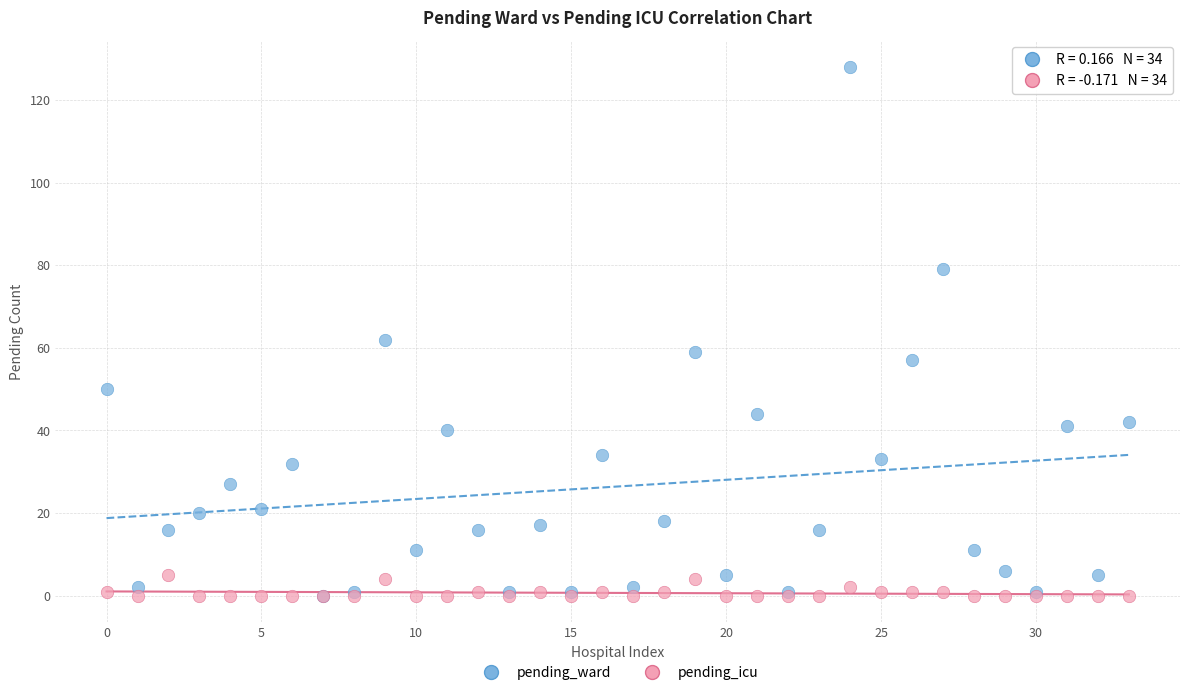

Which series has the largest Y range (max minus min)?

pending_ward